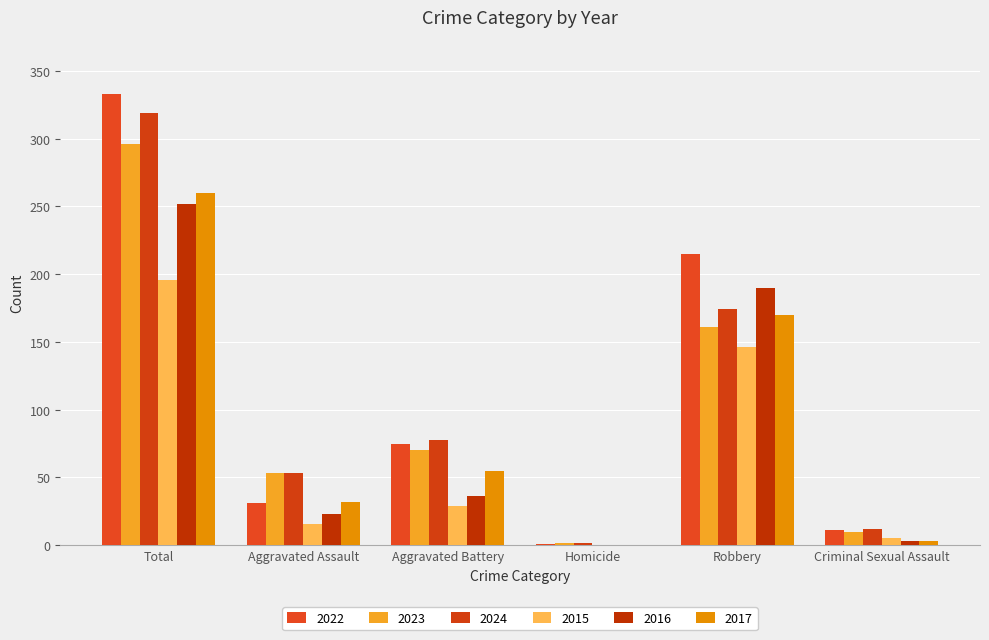

Which label corresponds to the largest value in the chart?

Total